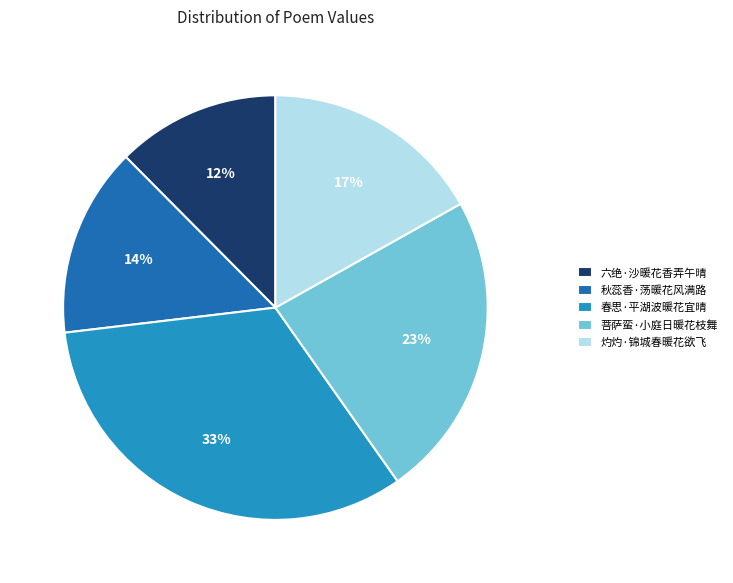

Does any single category account for the majority?

No